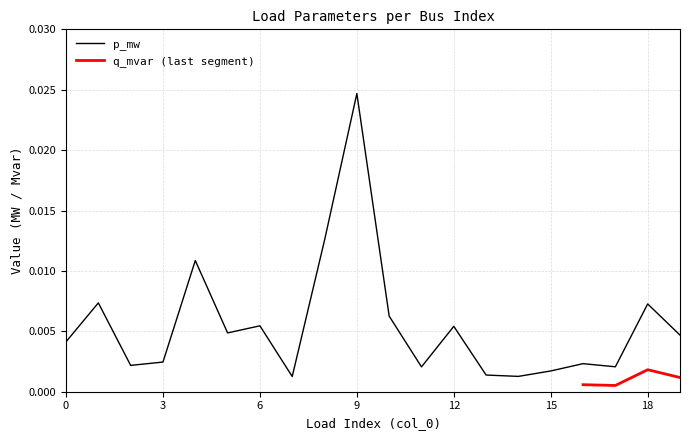

The value at 13 is 0.0. True or false?

True